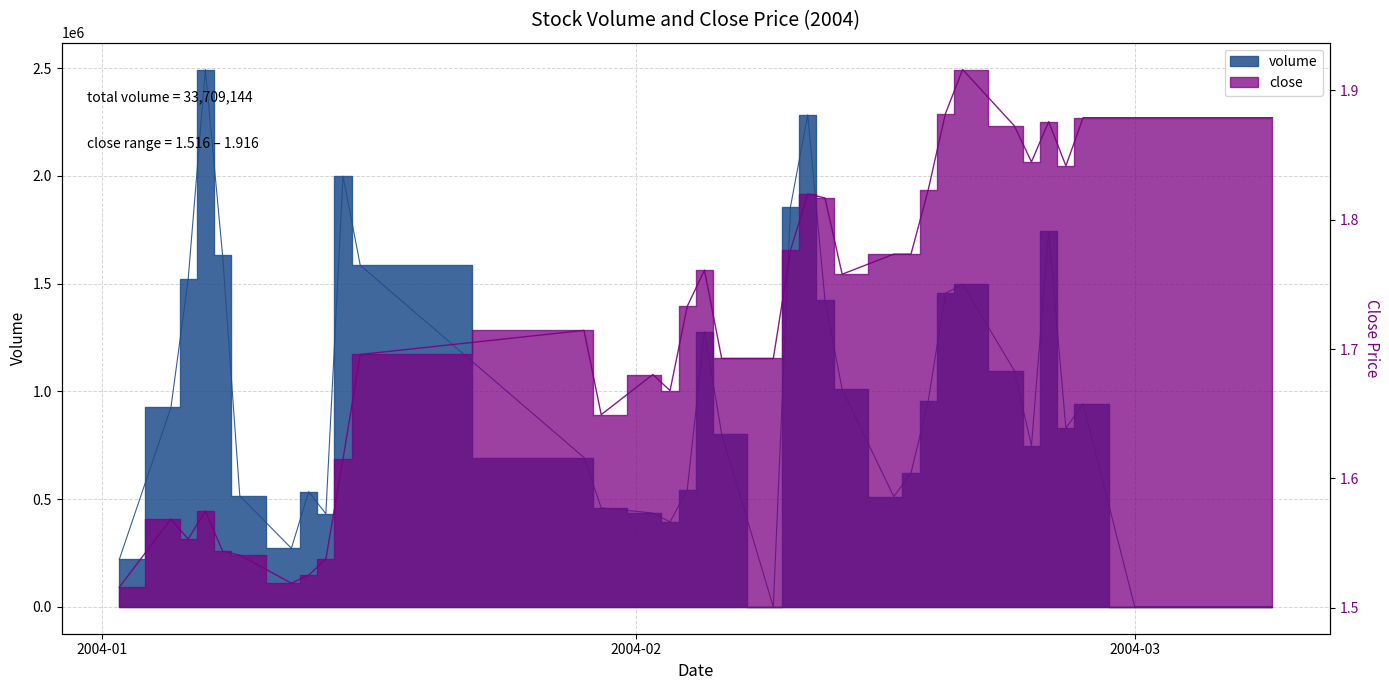

How many interior local valleys does the volume series have?

7